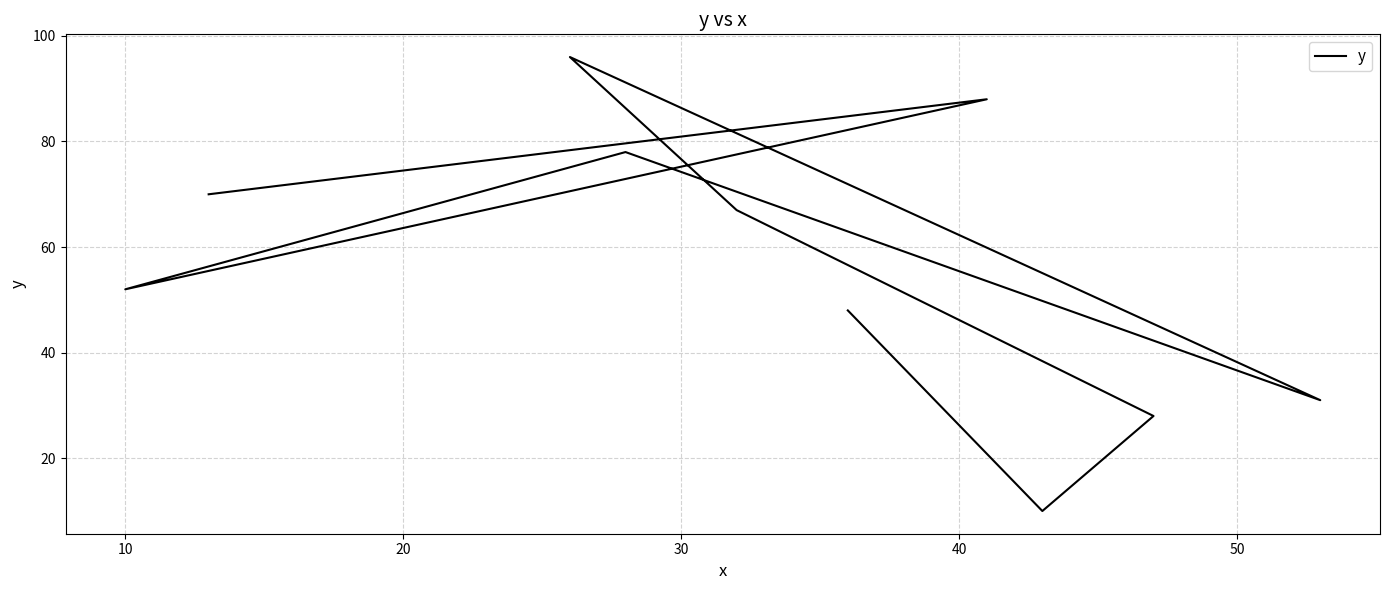

What is the difference between the second highest and second lowest values?

60